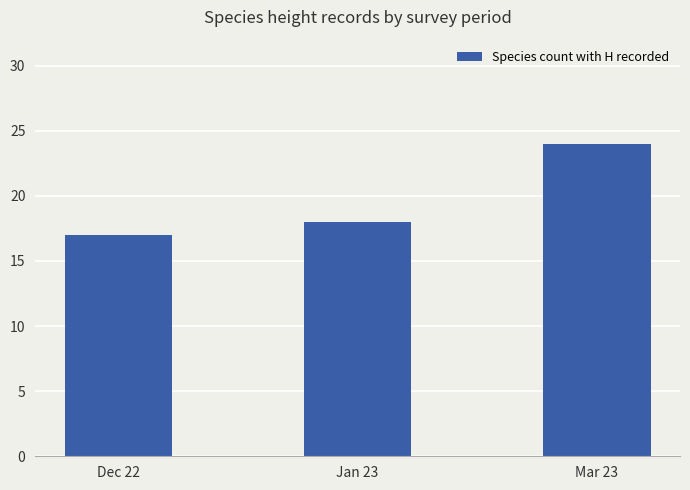

Reading left to right, what are all the values shown in this chart?

Dec 22=17	Jan 23=18	Mar 23=24